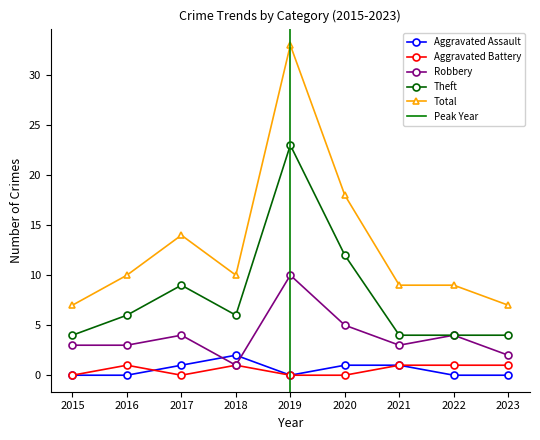

True or false: Aggravated Battery has a value of 0 at 2019.

True